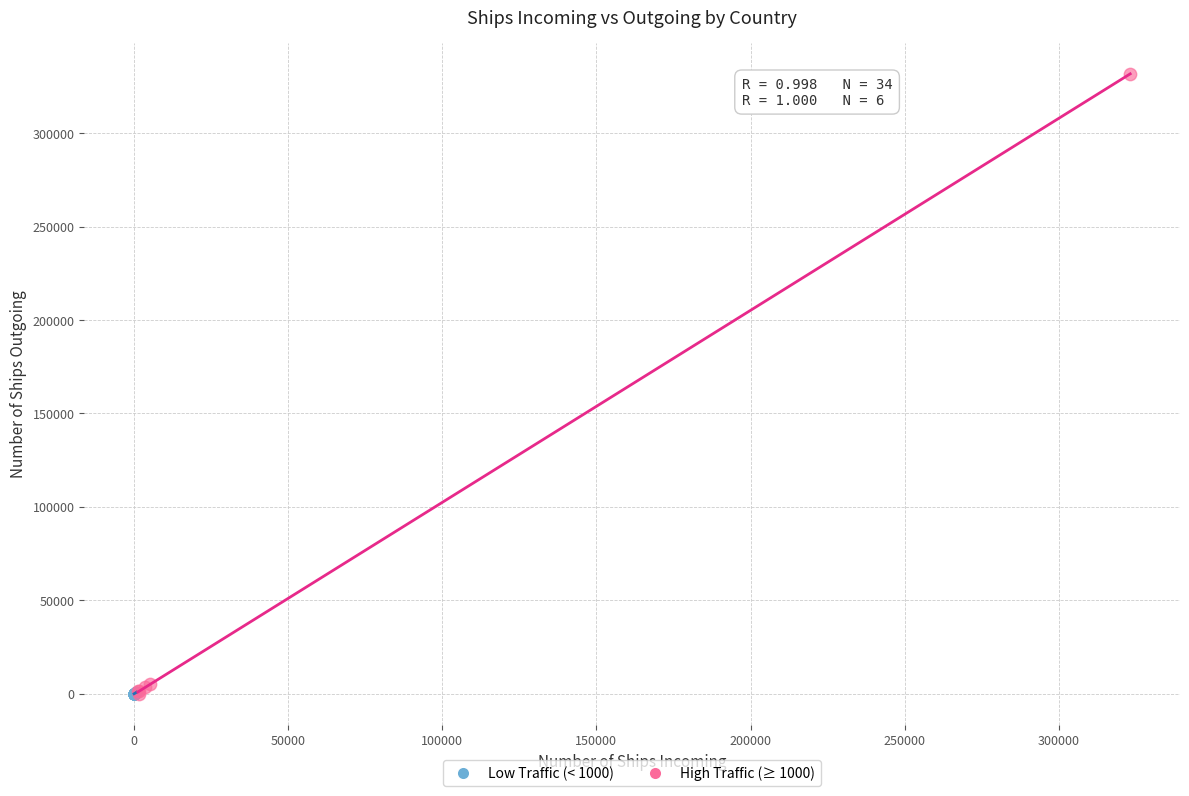

What are all the series names shown in the legend?

Low Traffic (< 1000), High Traffic (≥ 1000)